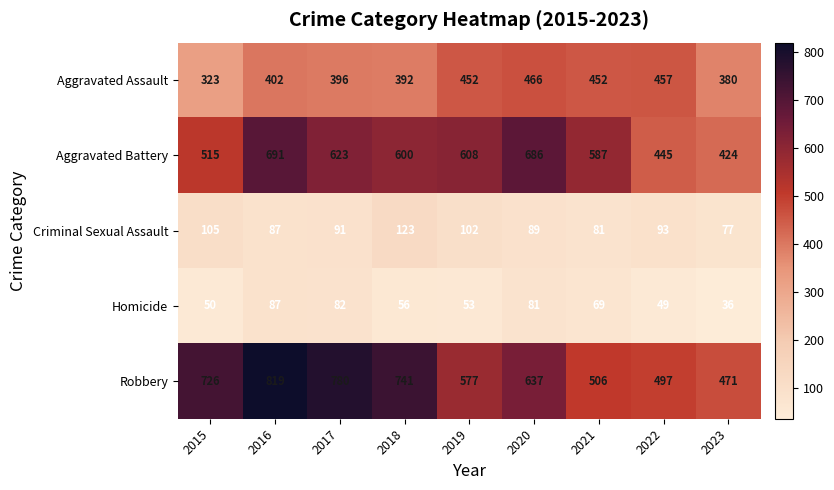

At 2019, list the series in order from smallest to largest.

Homicide, Criminal Sexual Assault, Aggravated Assault, Robbery, Aggravated Battery